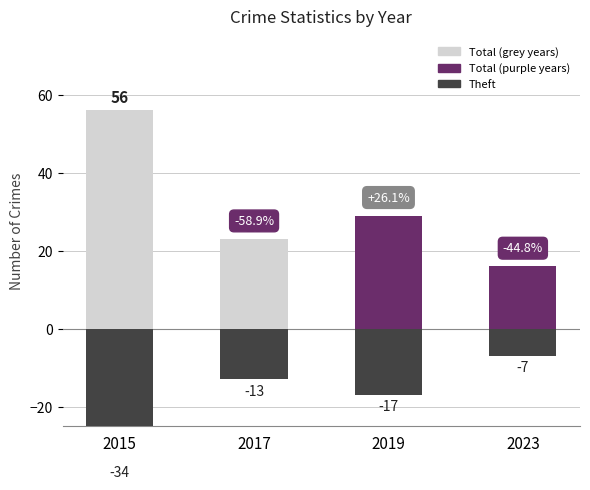

What is the value of the Theft (neg.) bar at the 2nd from the left?

-13